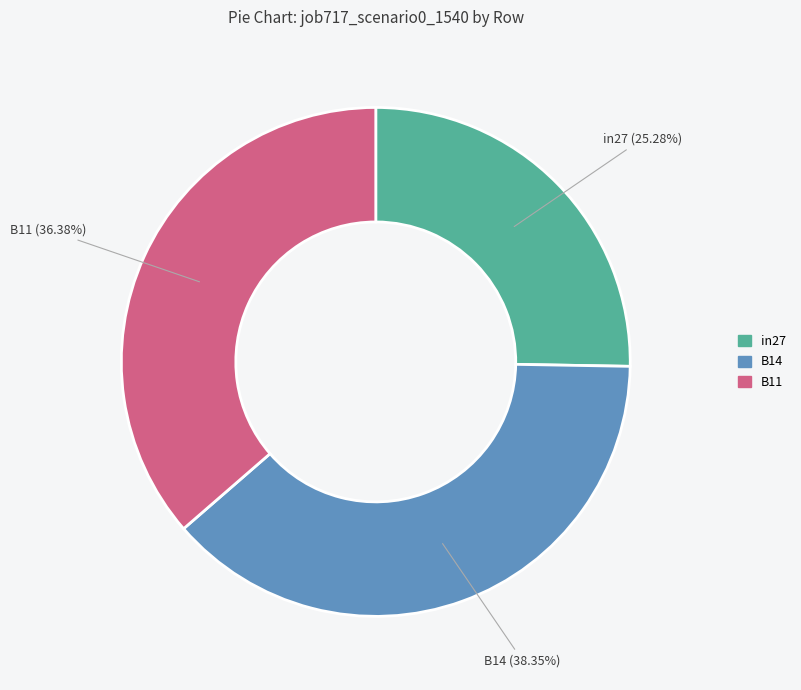

Which slice is the smallest?

in27